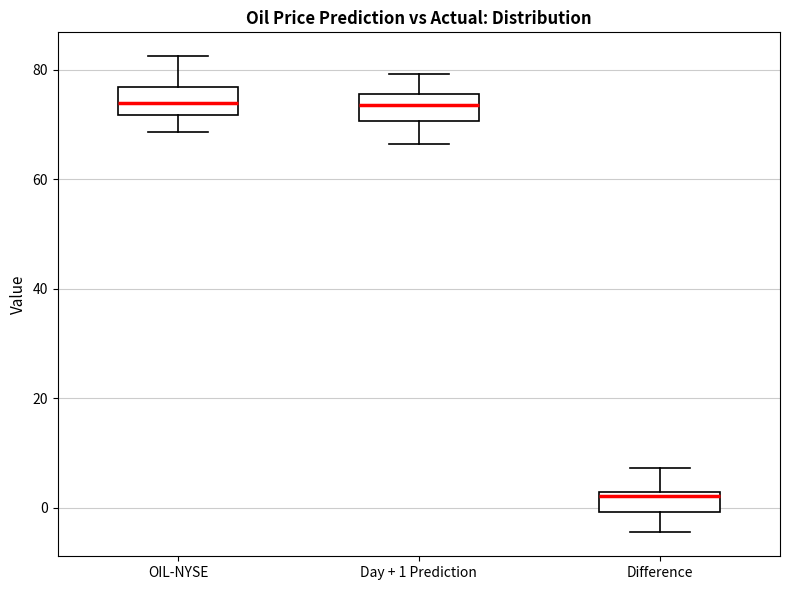

Where is the lower edge of the box for OIL-NYSE on the y-axis? The values are not printed on the chart, so give them approximately, as read against the axis.

72